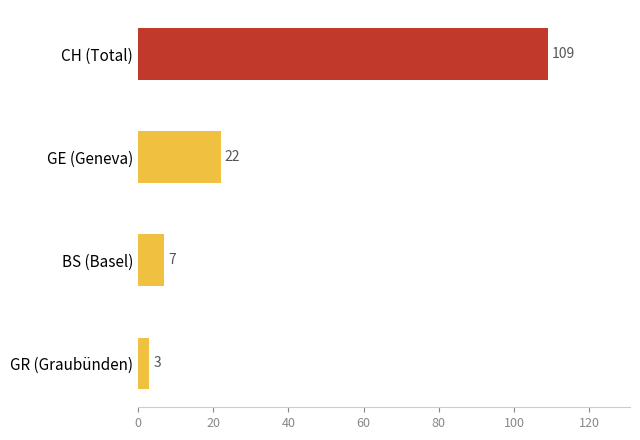

What is the difference between the values at GR (Graubünden) and CH (Total)?

106